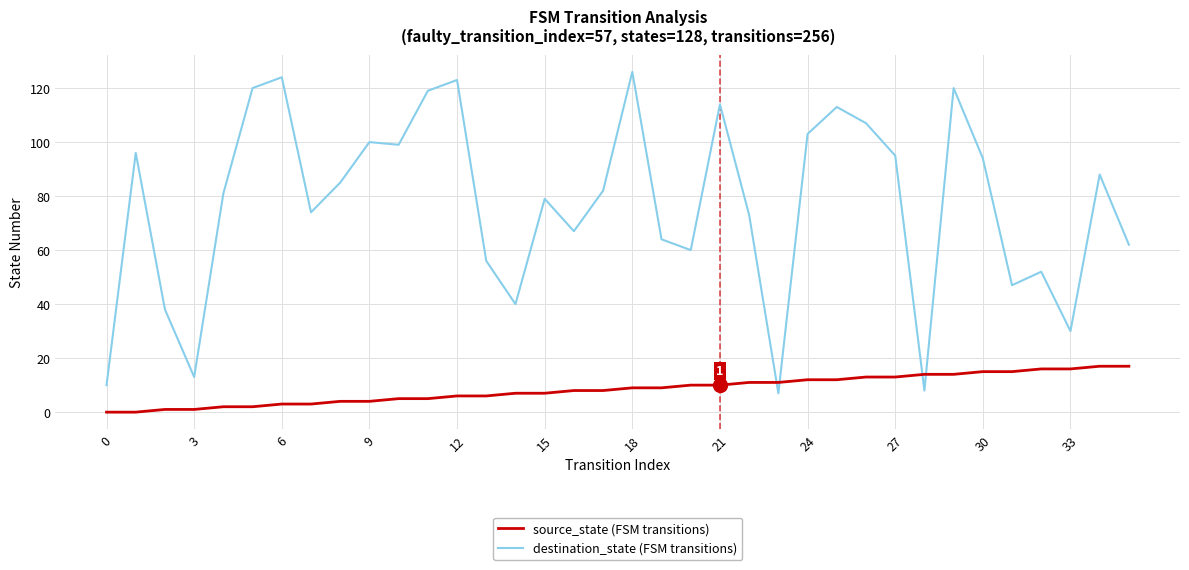

What is the difference between the maximum and minimum values in the destination_state (FSM transitions) series?

119